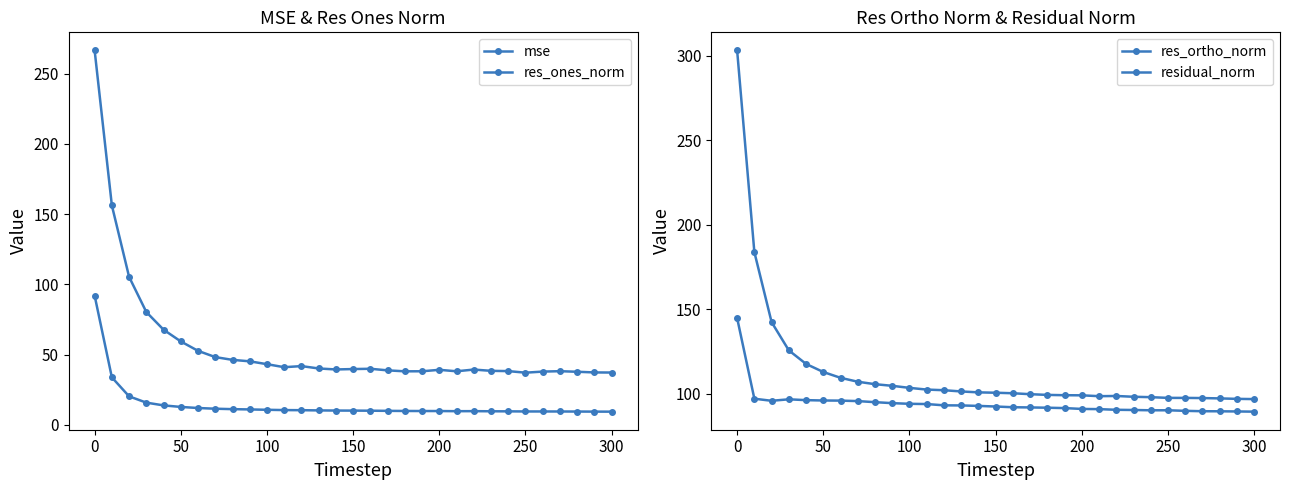

True or false: res_ones_norm and mse cross at least once.

False